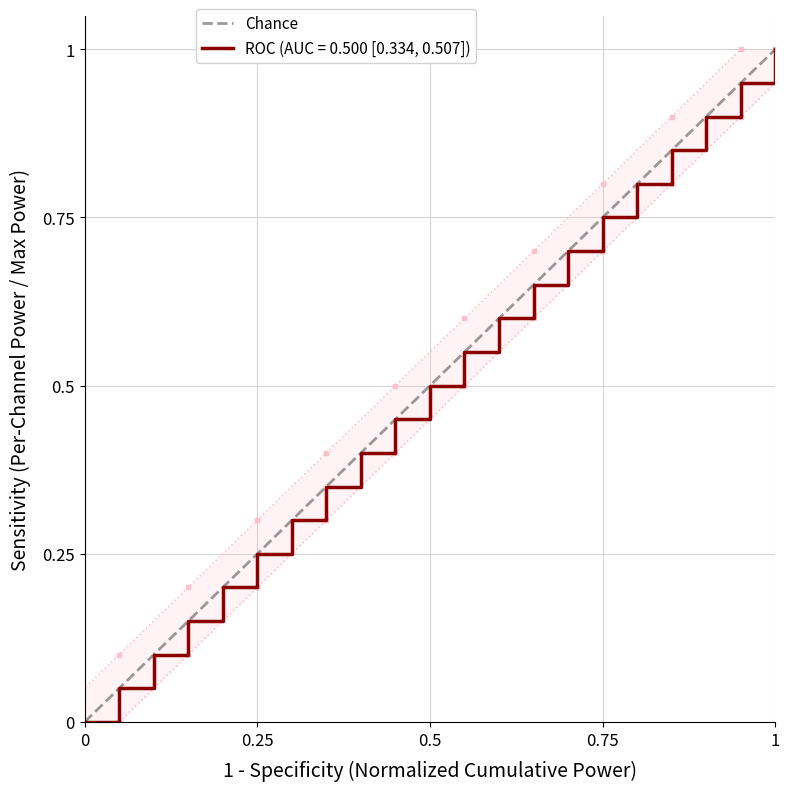

How many lines are shown in the chart?

1